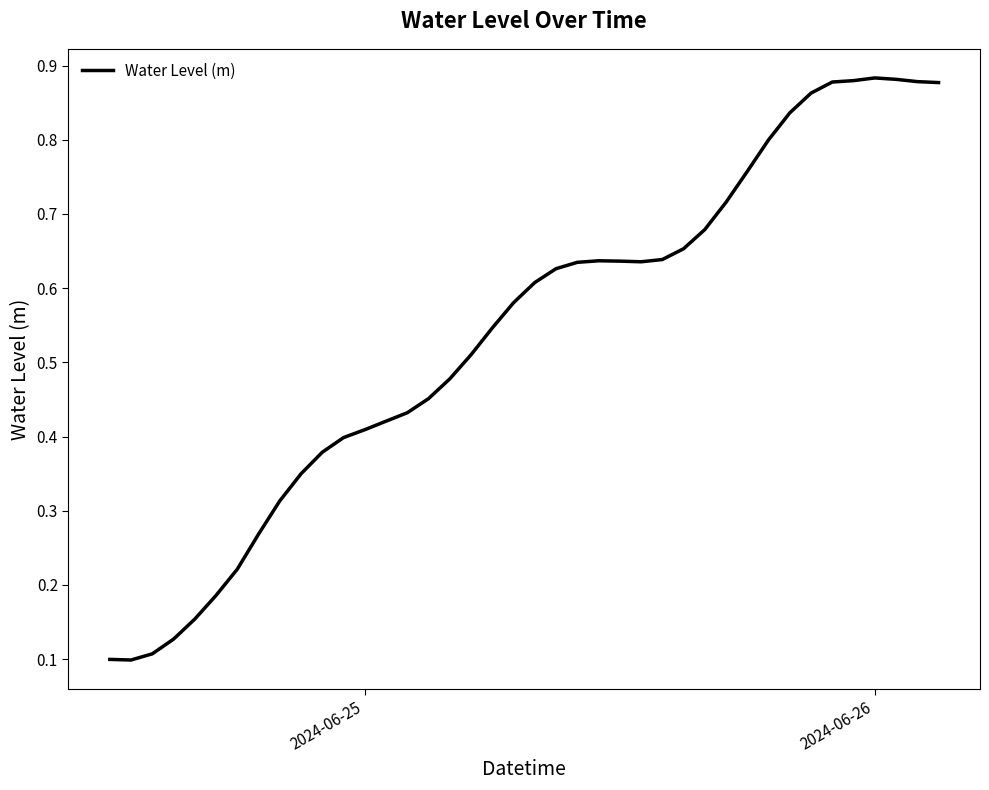

Does the chart display data point markers on the line(s)?

No